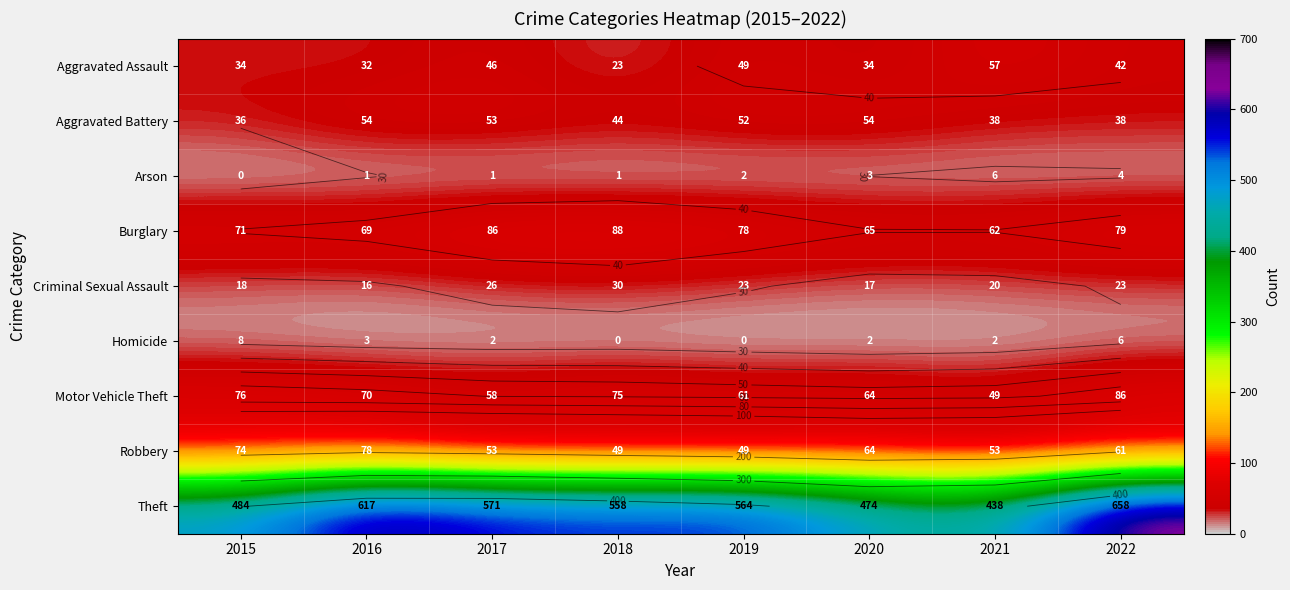

What is the total value across all series at 2022?

997